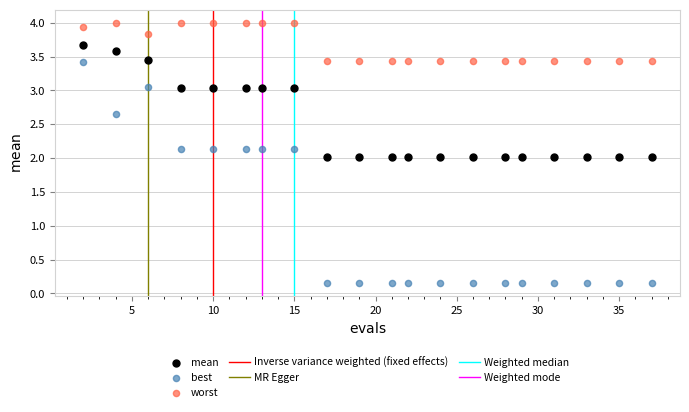

Across all data points, what is the range of X values (max minus min)?

35.0